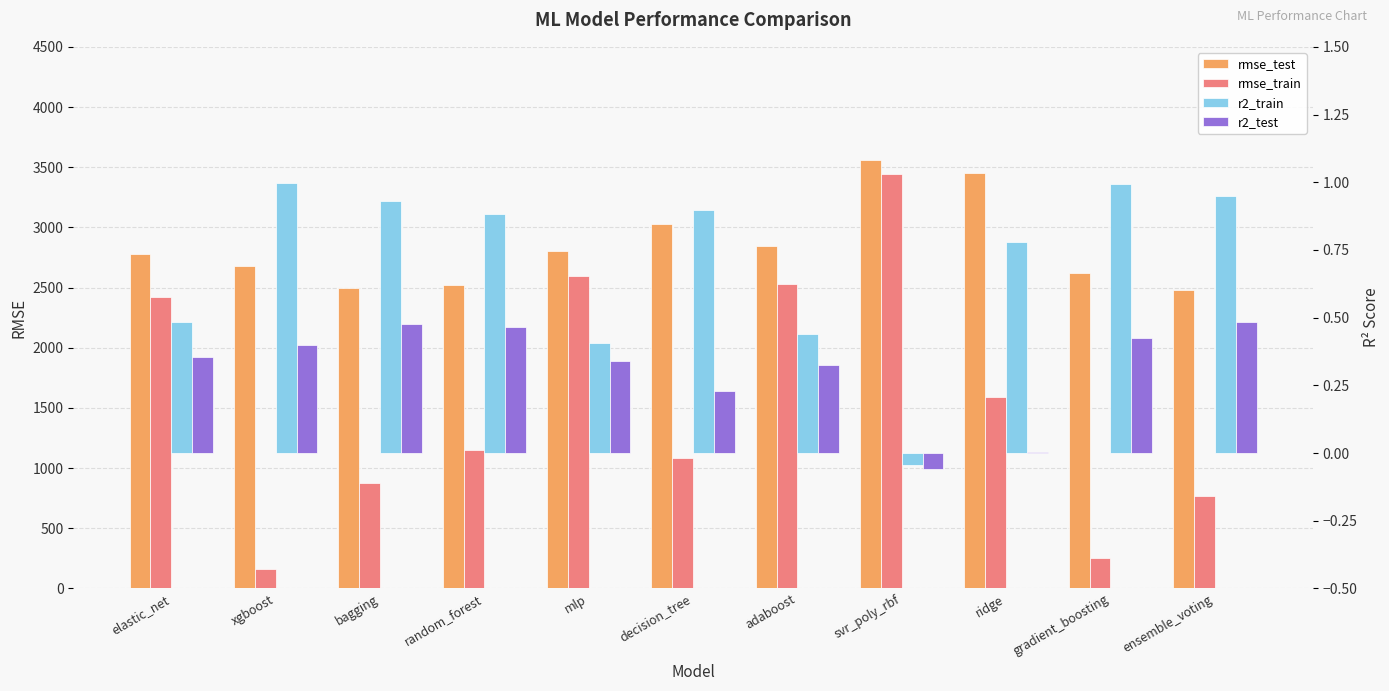

Where does the rmse_test series first go above 2781?

elastic_net